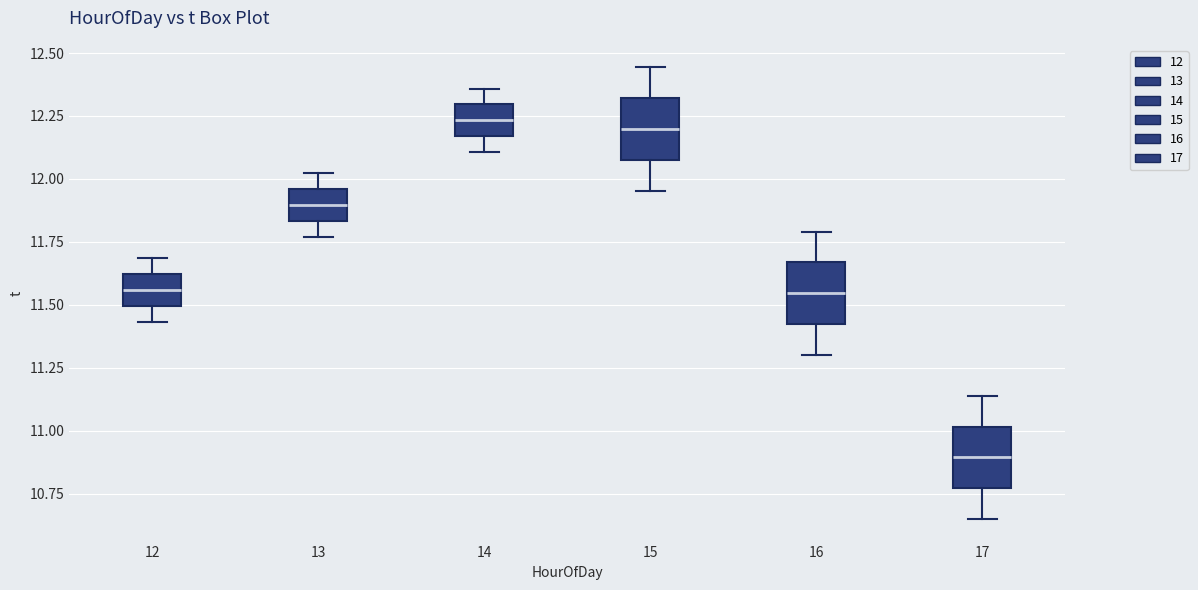

Reading left to right, read every box against the y-axis: the position of its median line, the range the box covers, and the ends of its whiskers. The values are not printed on the chart, so give them approximately, as read against the axis.

12: median 11.55, box 11.50 to 11.60, whiskers 11.45 to 11.70
13: median 11.90, box 11.85 to 11.95, whiskers 11.75 to 12.00
14: median 12.25, box 12.15 to 12.30, whiskers 12.10 to 12.35
15: median 12.20, box 12.10 to 12.30, whiskers 11.95 to 12.45
16: median 11.55, box 11.40 to 11.65, whiskers 11.30 to 11.80
17: median 10.90, box 10.75 to 11.00, whiskers 10.65 to 11.15